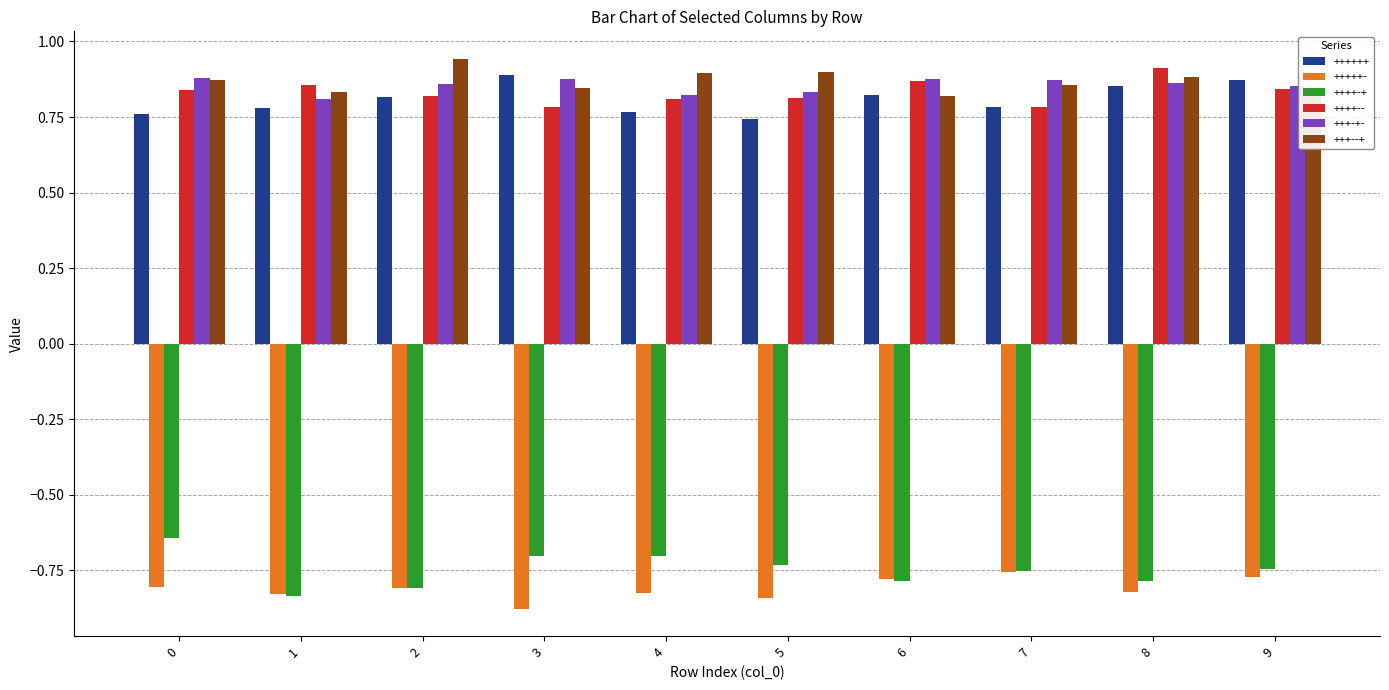

At how many categories does at least one series exceed 0?

10